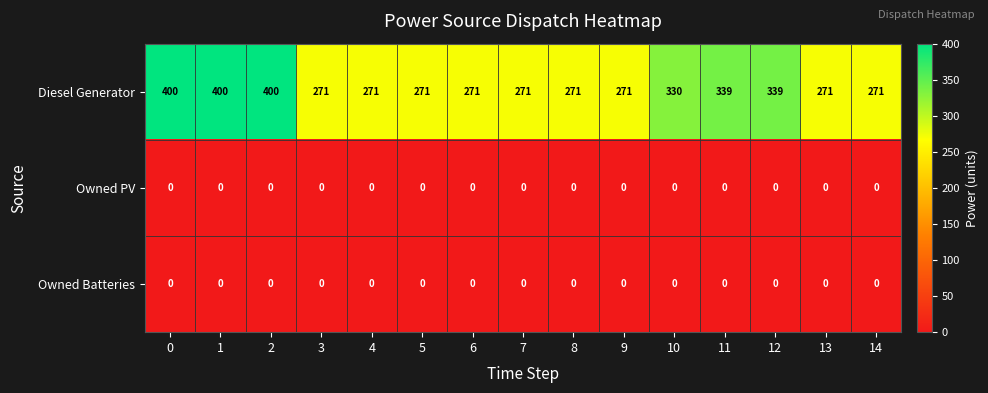

What is the average value of the Diesel Generator series?

310